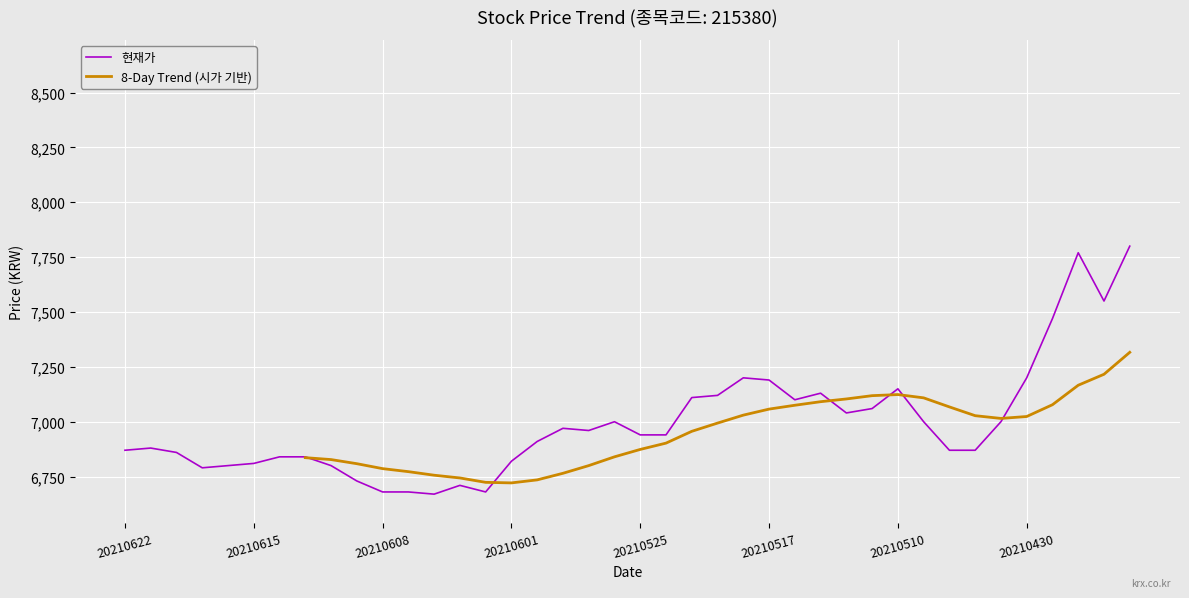

At which category is the sum across all series the highest?

39